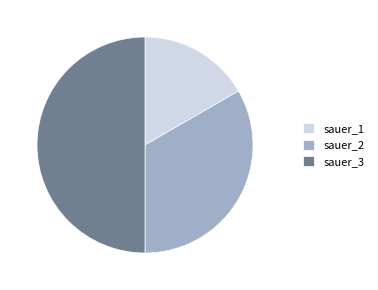

True or false: sauer_1 accounts for 17% of the total.

True